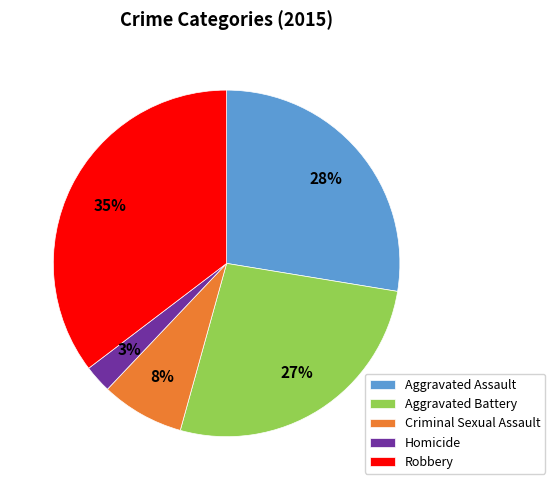

To the nearest percent, what percentage of the pie is Criminal Sexual Assault?

8%